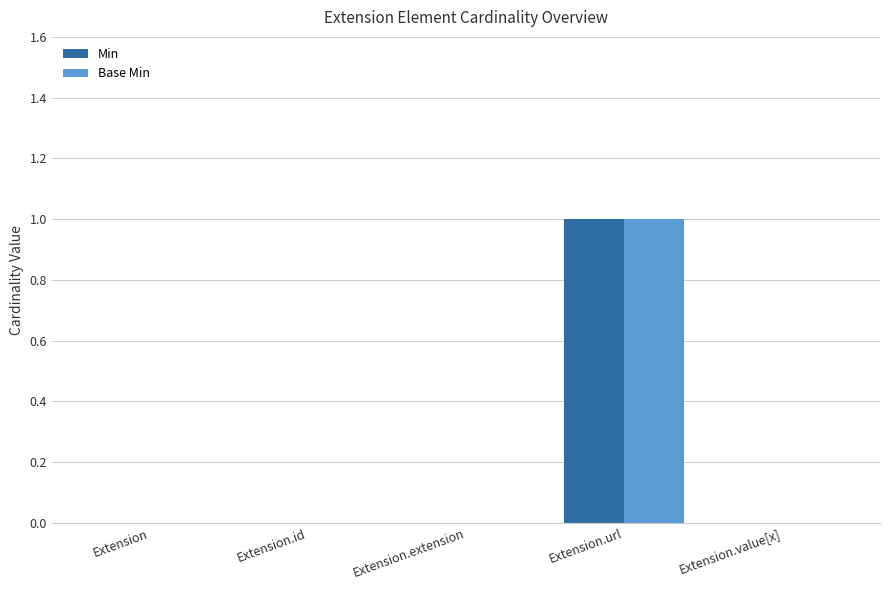

Is the value of Base Min at Extension greater than the value of Min at Extension.url?

No